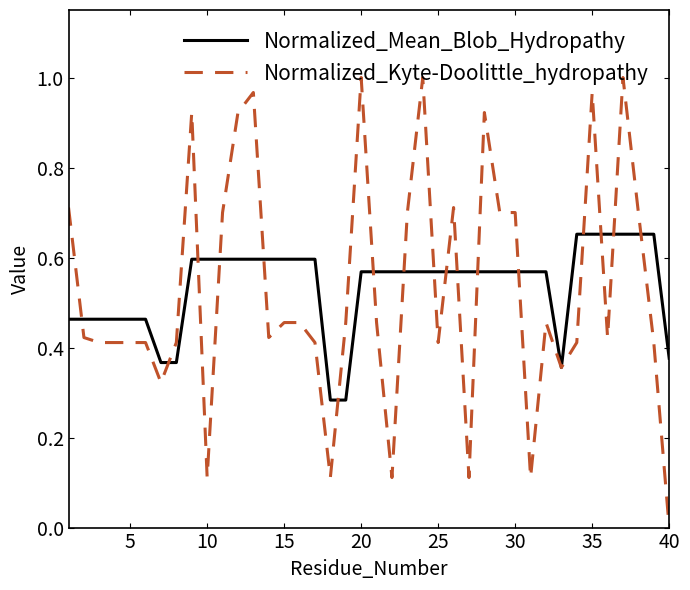

Which series has the widest spread of values?

Normalized_Kyte-Doolittle_hydropathy